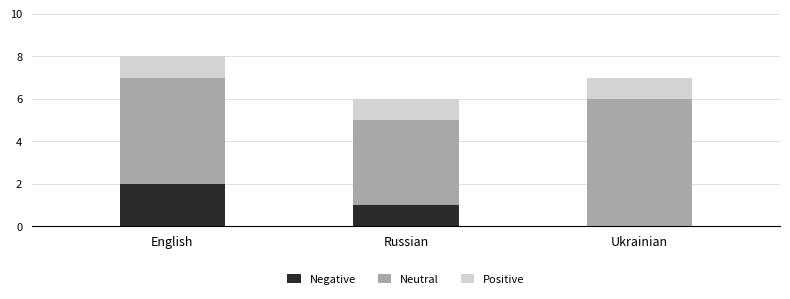

At which category is the sum across all series the highest?

English